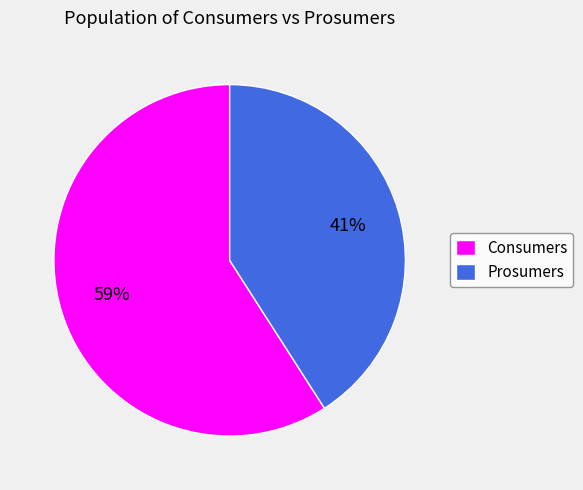

Which category accounts for the majority?

Consumers